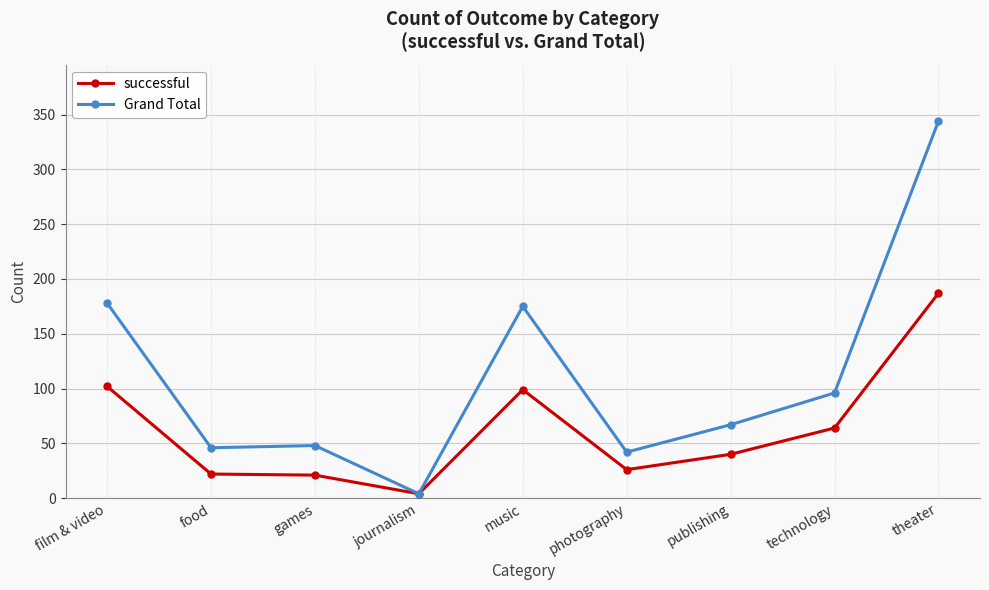

How many series are shown in this chart?

2